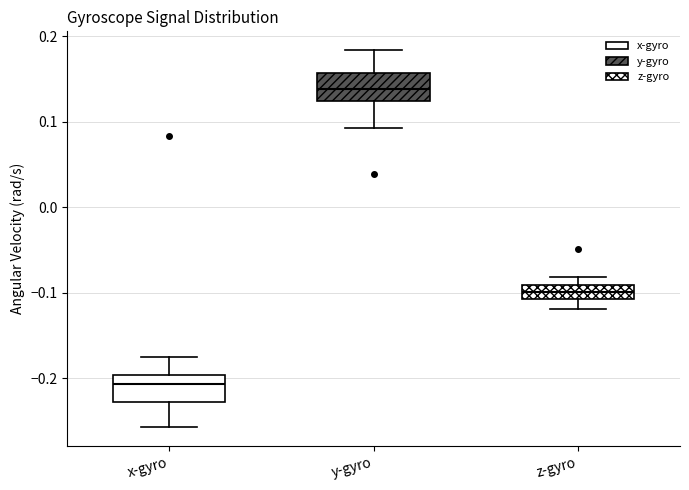

Reading left to right, transcribe this box plot: for each box, give where its median line is, the range the box spans, and where its two whiskers end, as read against the y-axis. The values are not printed on the chart, so give them approximately, as read against the axis.

x-gyro: median -0.21, box -0.23 to -0.20, whiskers -0.26 to -0.18
y-gyro: median 0.14, box 0.12 to 0.16, whiskers 0.09 to 0.18
z-gyro: median -0.10, box -0.11 to -0.09, whiskers -0.12 to -0.08